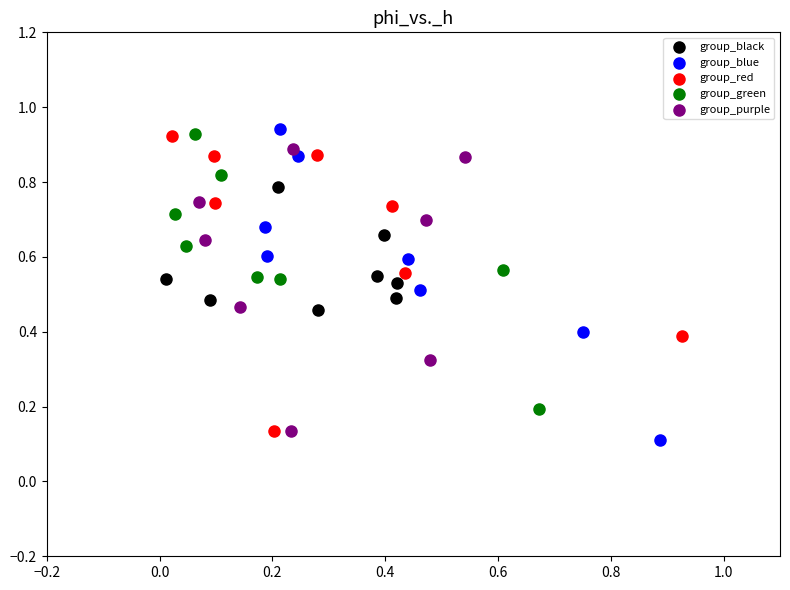

Which series reaches the minimum Y coordinate?

group_blue